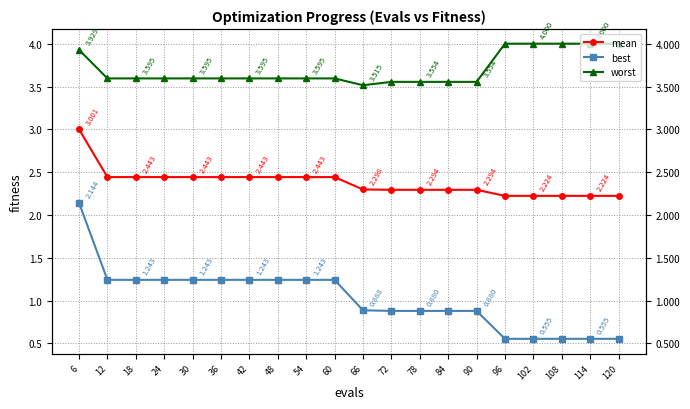

Is this an area chart (filled region under the line)?

No